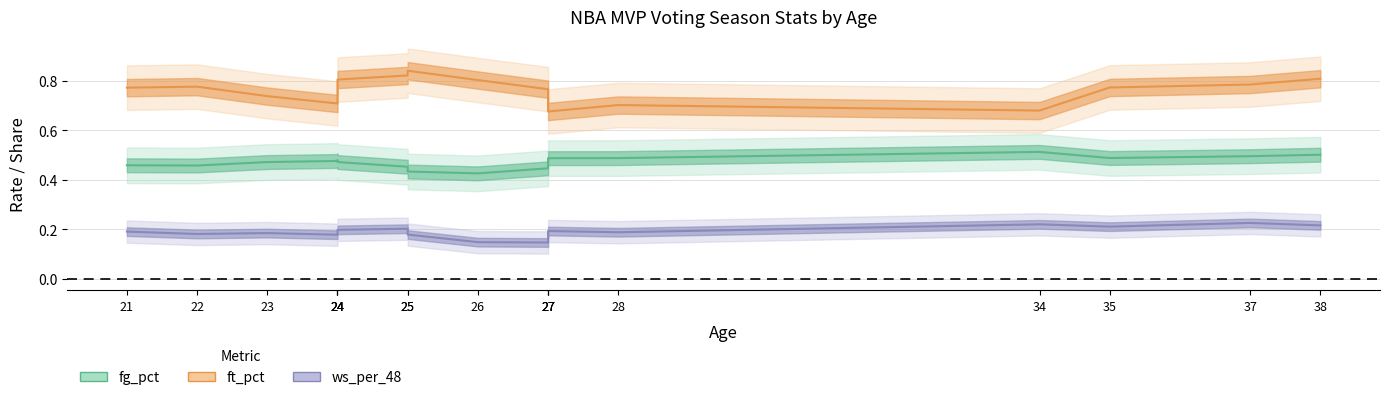

Is this an area chart (filled region under the line)?

No